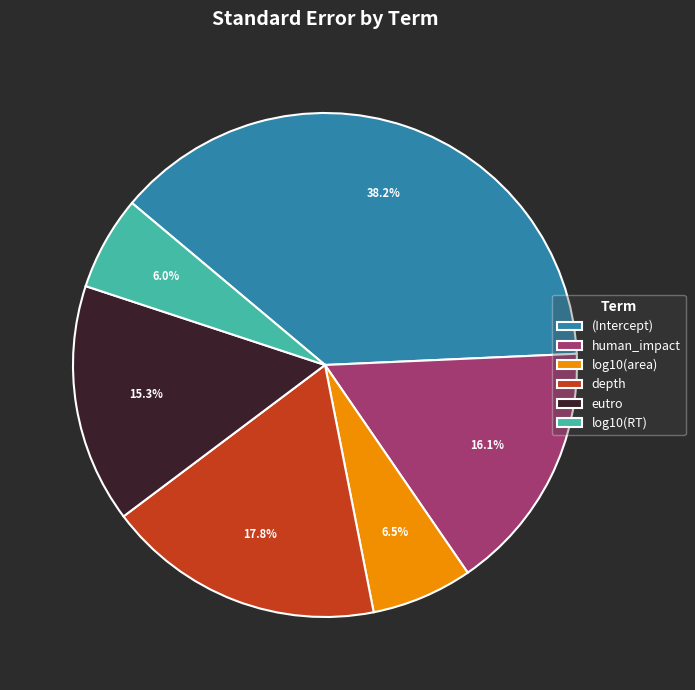

Is there a majority slice in this chart?

No